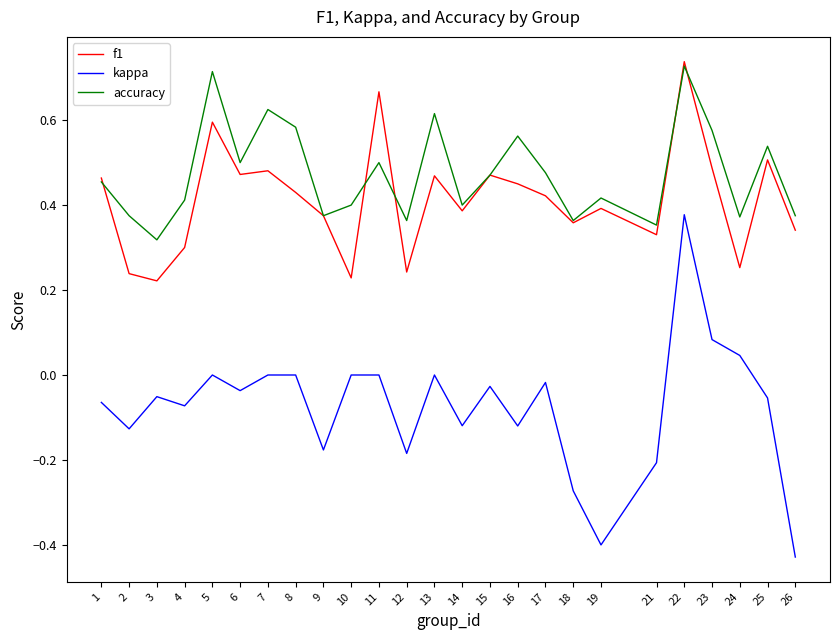

Which series has the largest range (max minus min)?

kappa